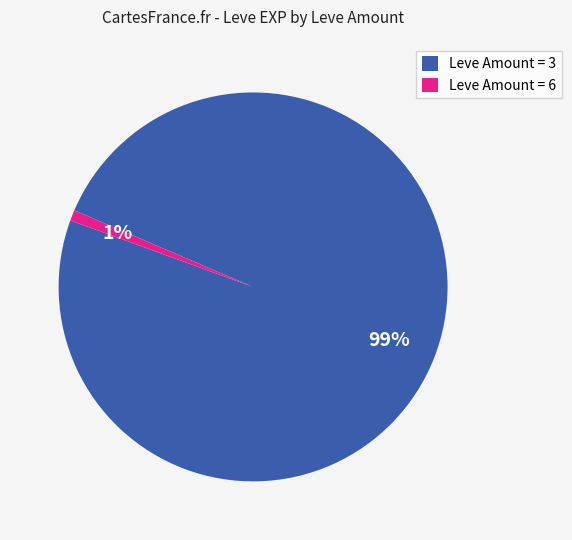

Between Leve Amount = 6 and Leve Amount = 3, which is larger?

Leve Amount = 3